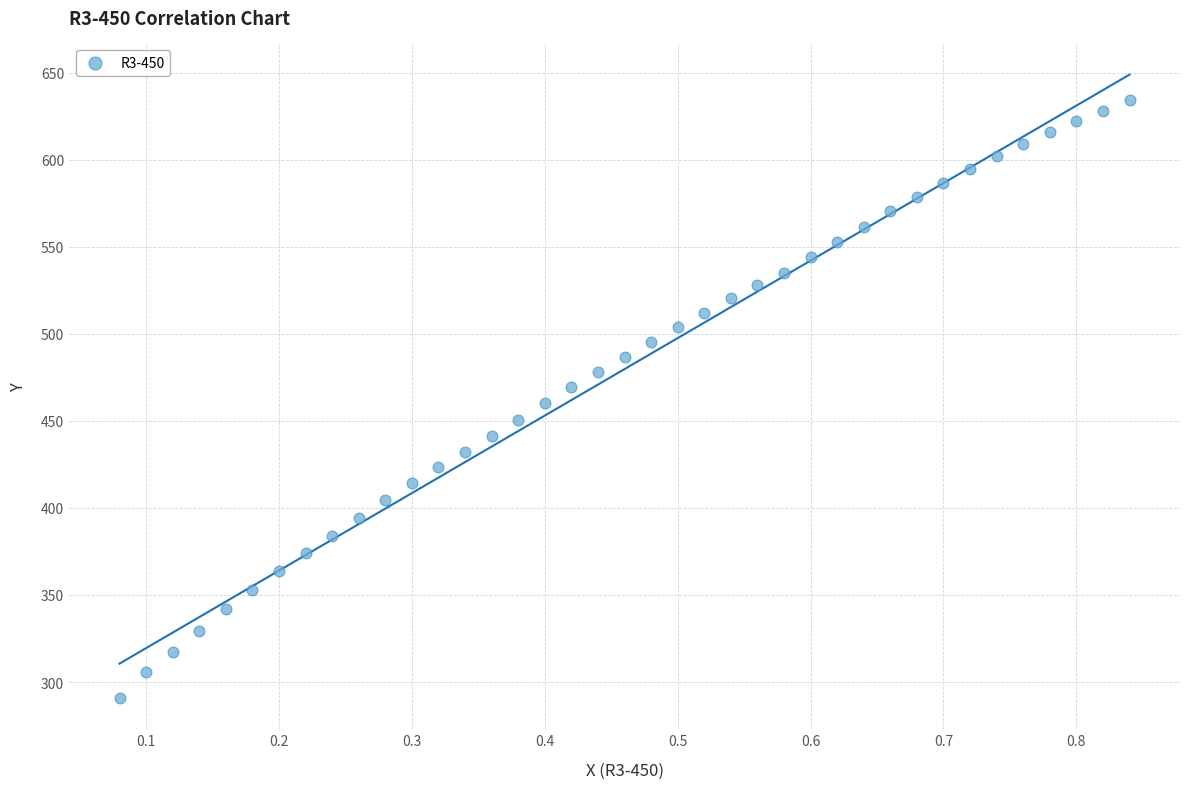

What is the range of X values (max minus min)?

0.8